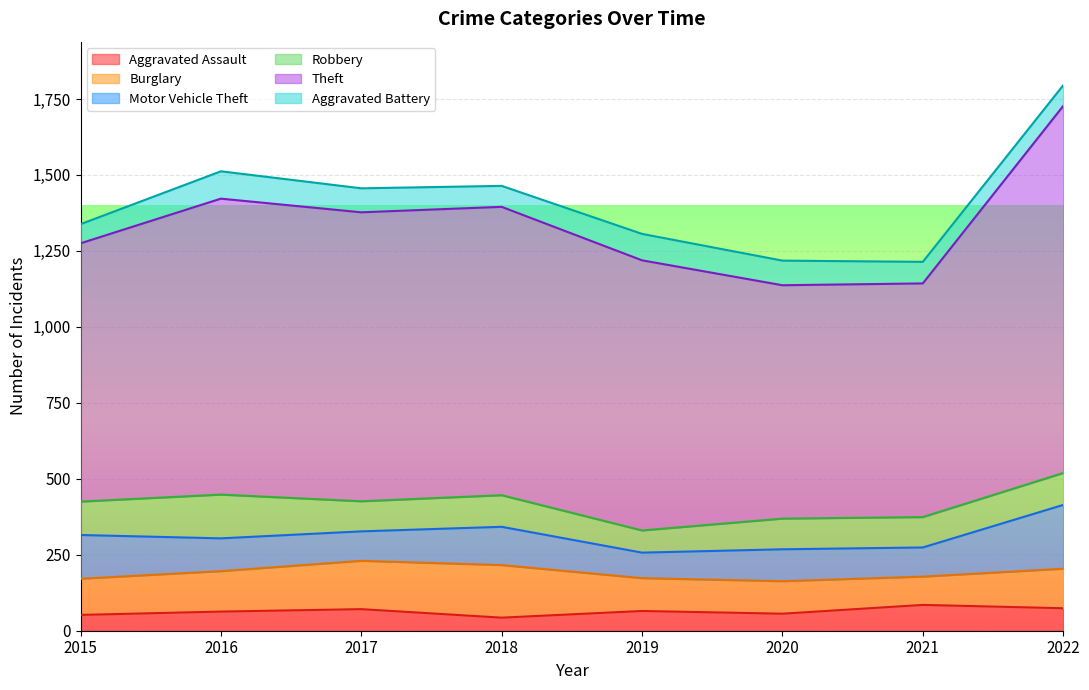

What is the difference between the maximum and second lowest values in the Motor Vehicle Theft series?

114